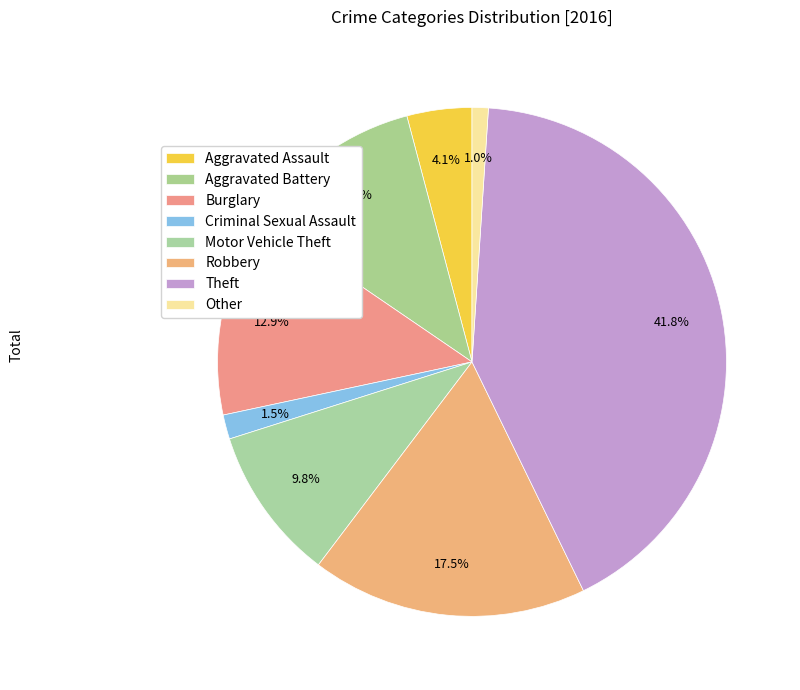

Count the number of slices in the pie.

8